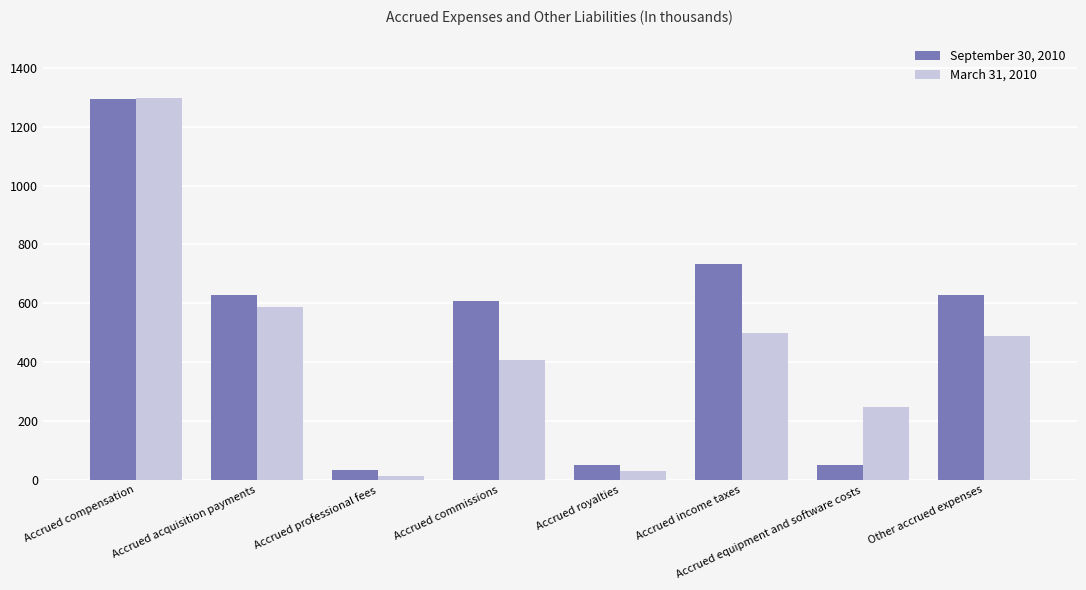

What is the sum of the September 30, 2010 values at Accrued compensation and Accrued income taxes?

2027